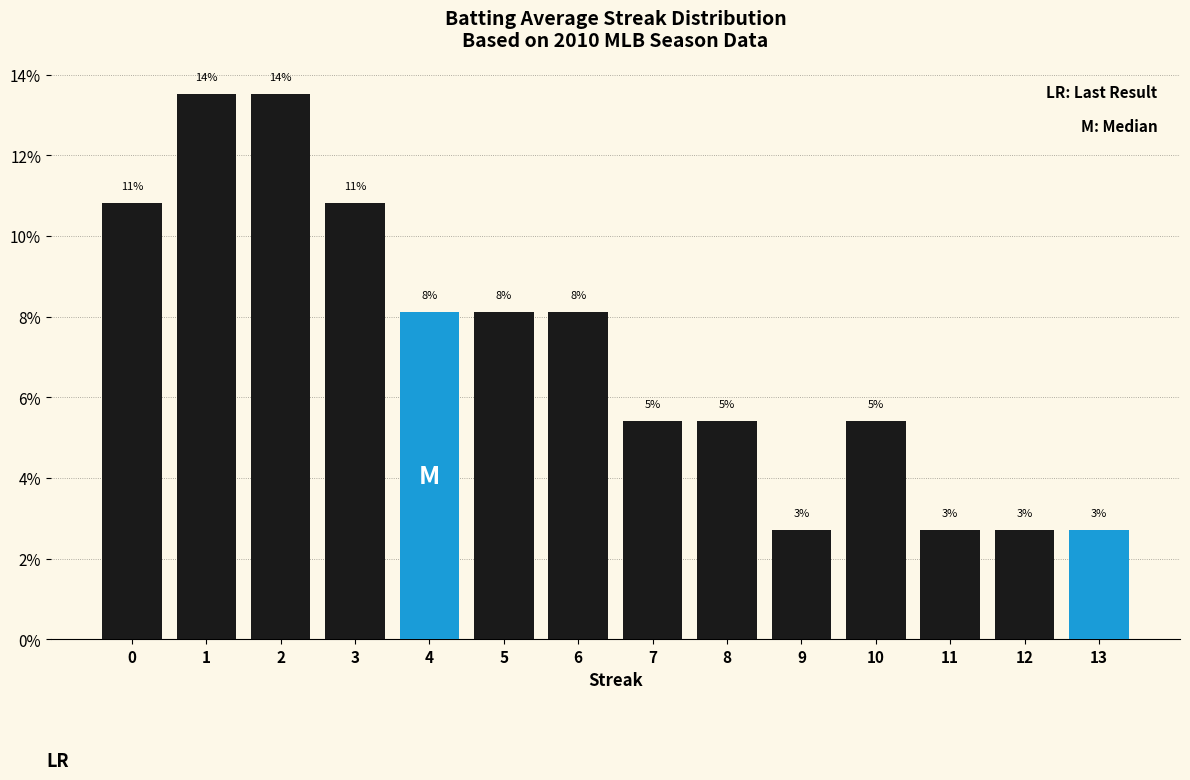

Which label corresponds to the largest value in the chart?

1